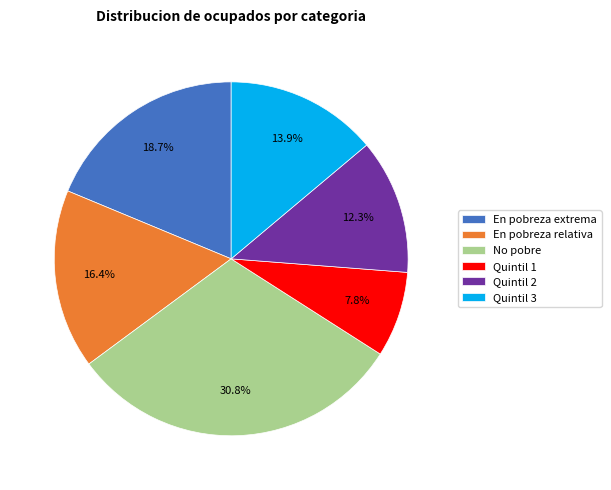

How many slices are in this pie chart?

6